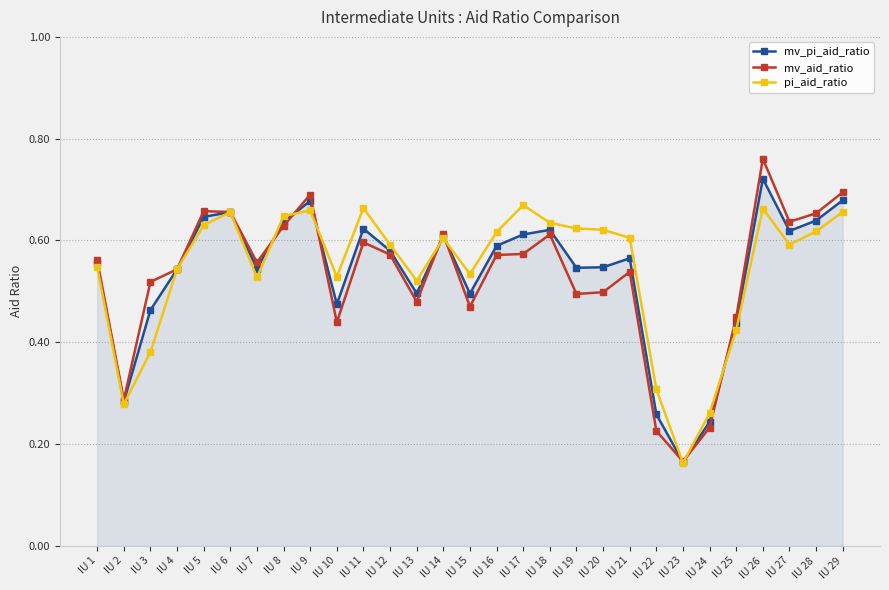

At which category does the chart reach its peak across all series?

IU 26